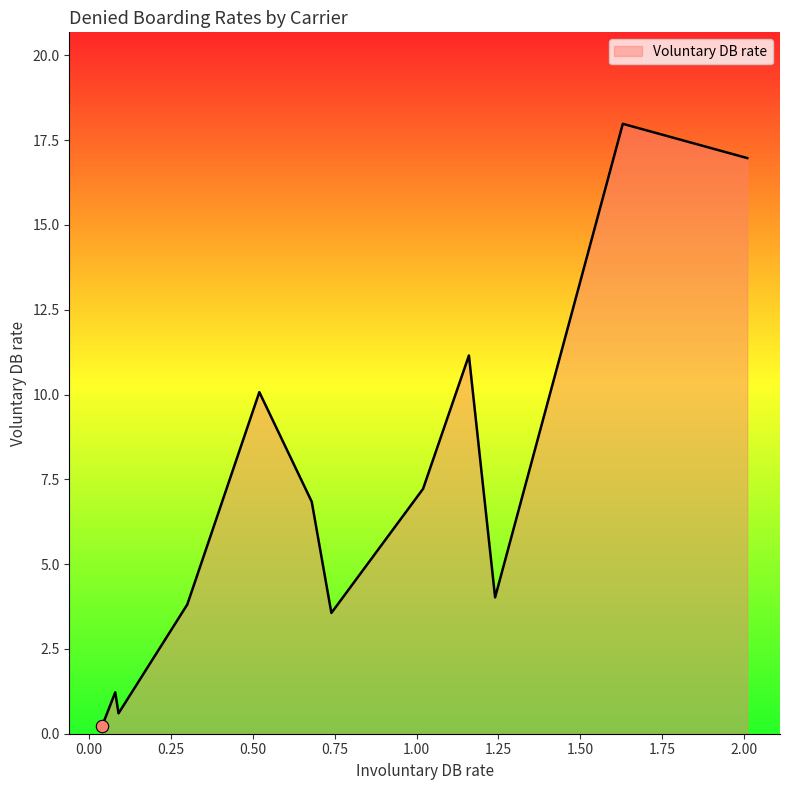

What is the greatest value displayed?

18.0